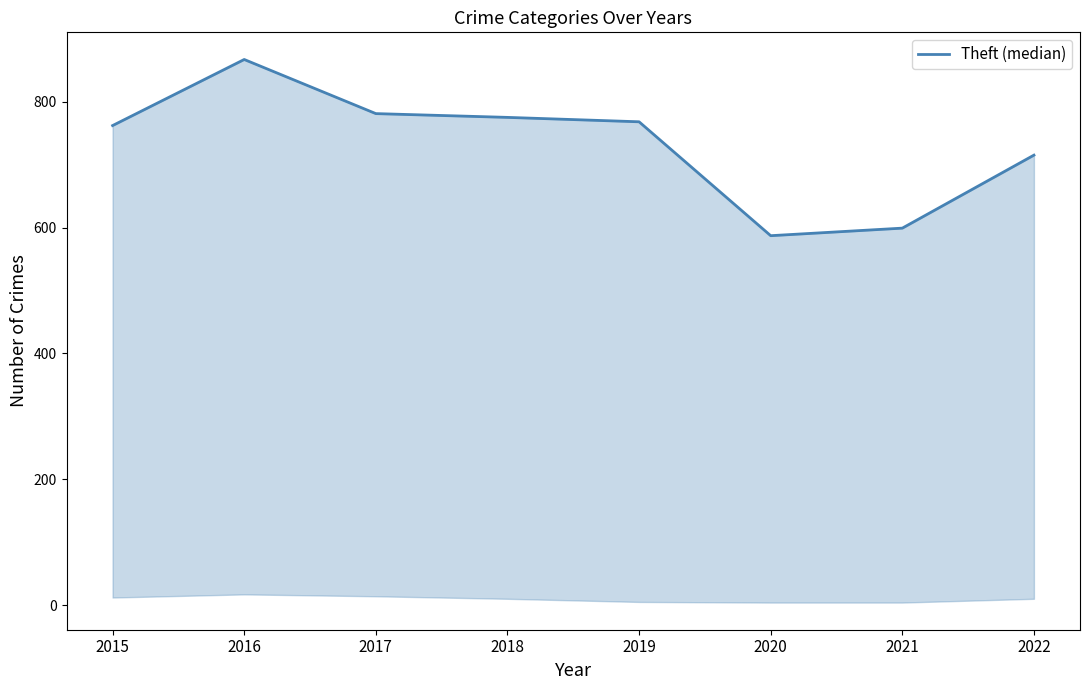

How many points are lower than both their immediate neighbors (excluding endpoints)?

1